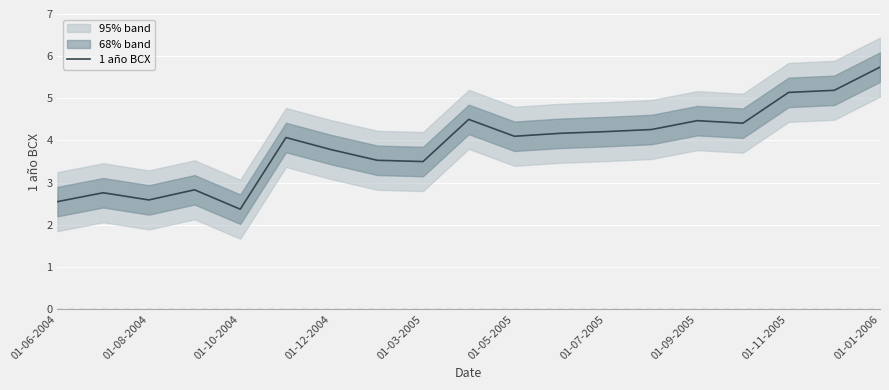

How many lines are shown in the chart?

1